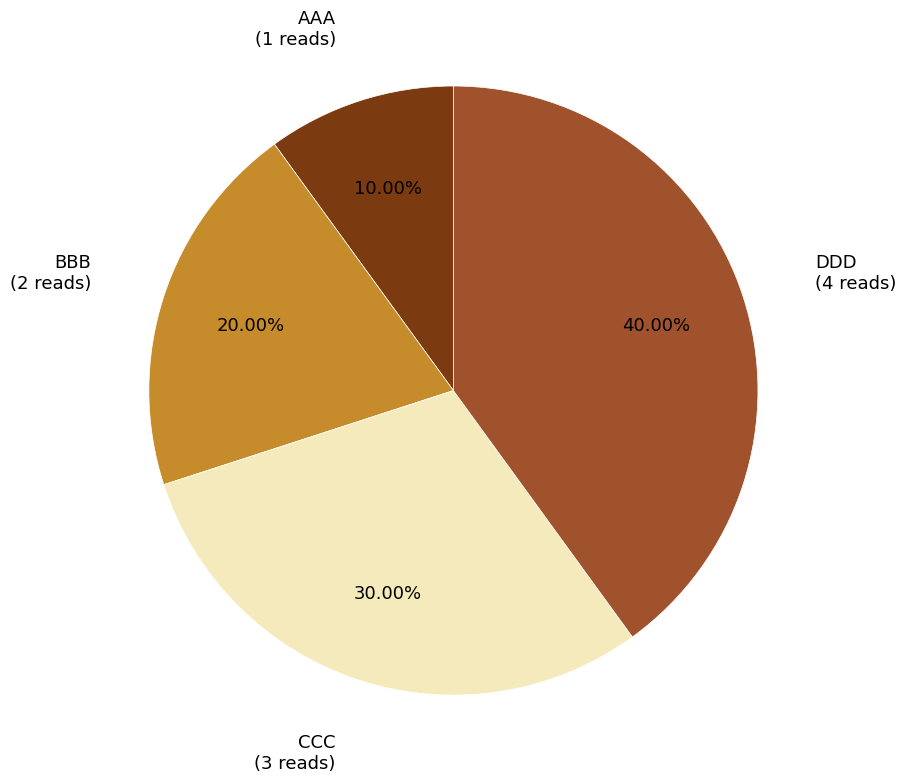

What is the largest slice in the pie chart?

DDD